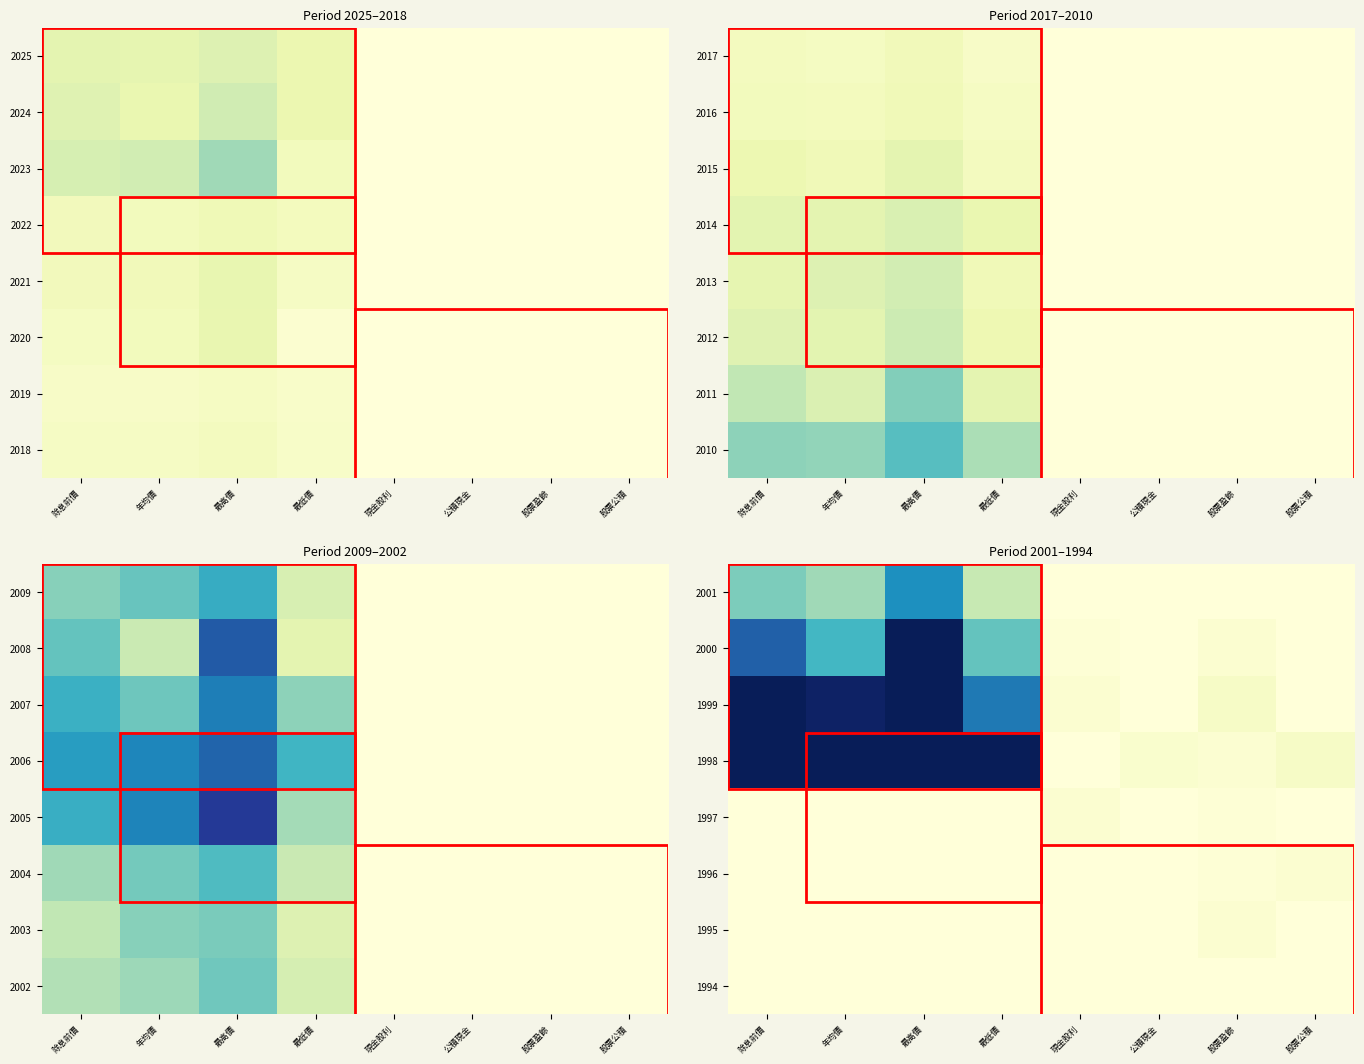

Which label corresponds to the smallest value in the chart?

現金股利